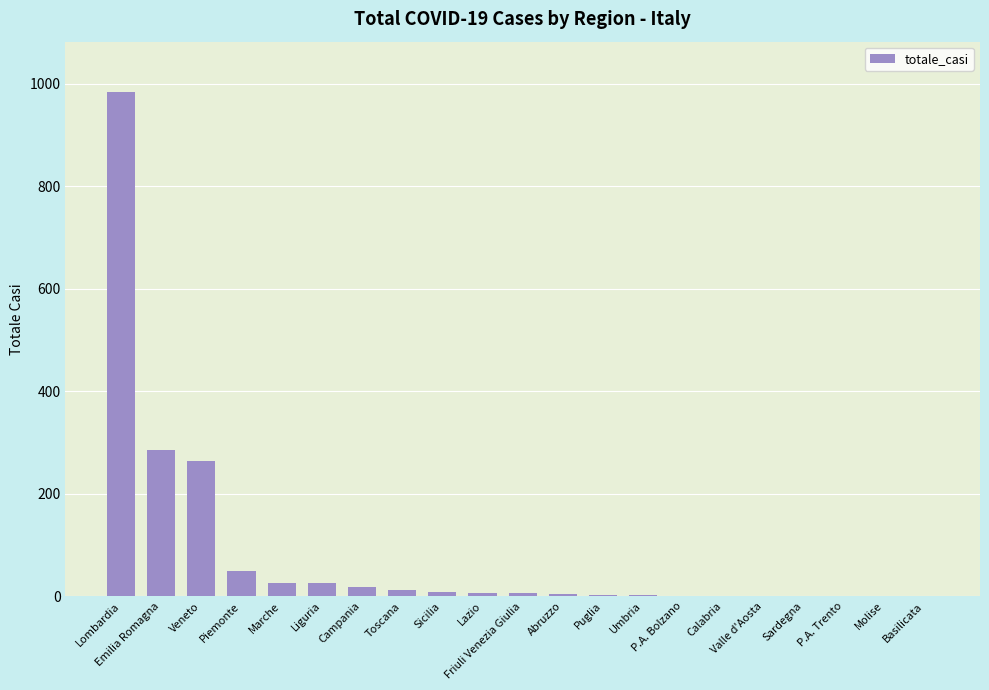

What is the sum of all values?

1694